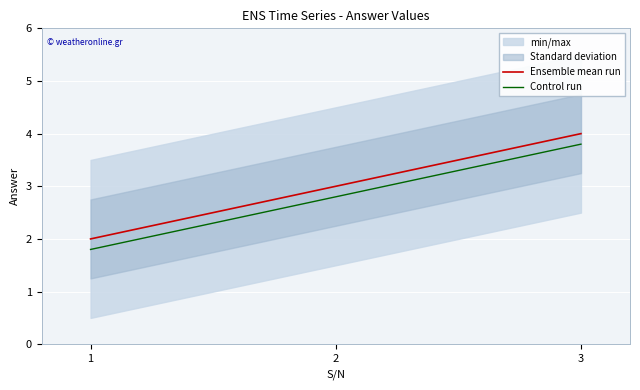

What is the approximate value of Control run at 1?

1.8